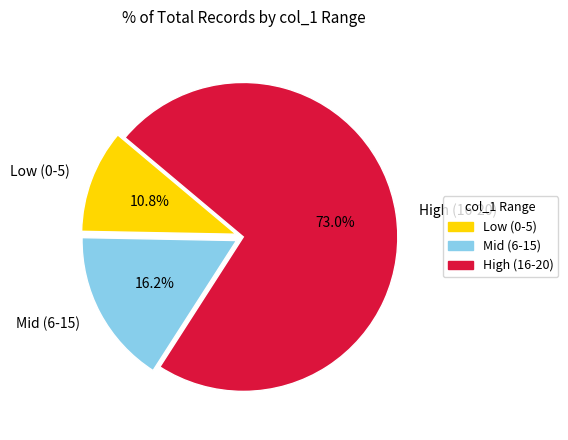

Count the number of slices in the pie.

3